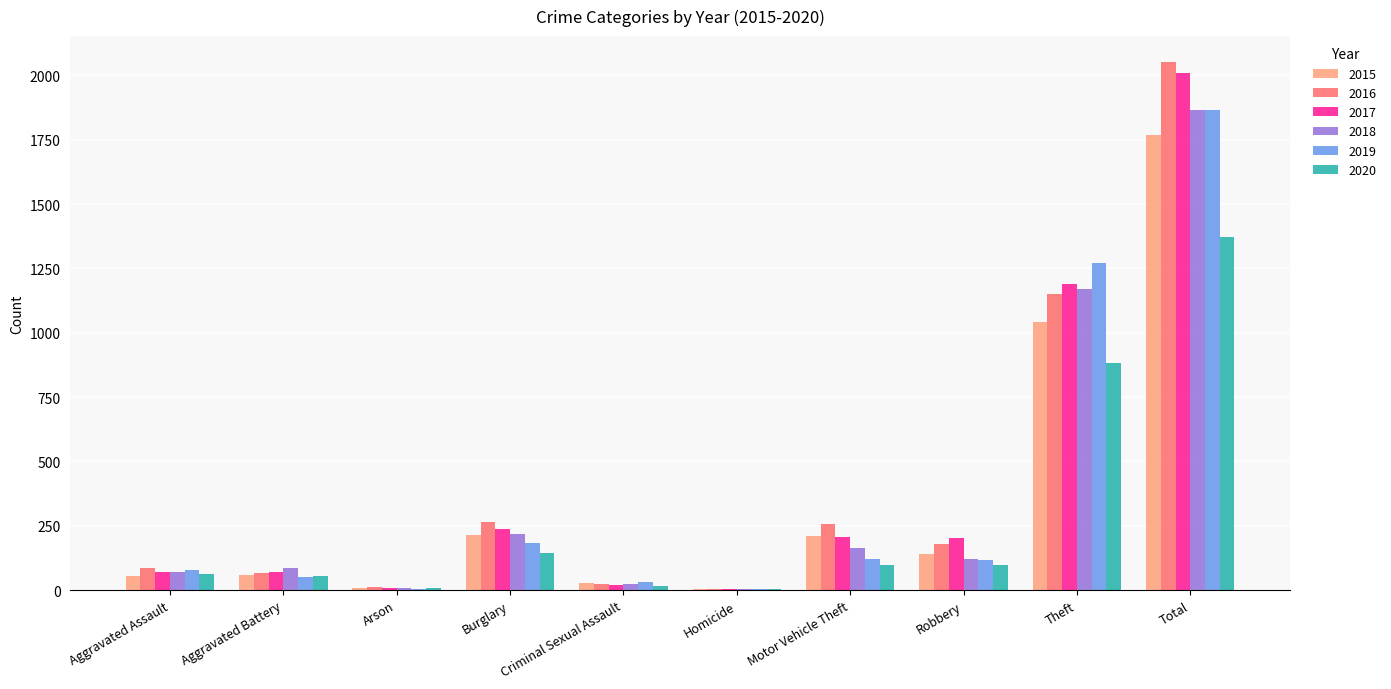

Are the bars grouped side by side (vs. stacked)?

Yes